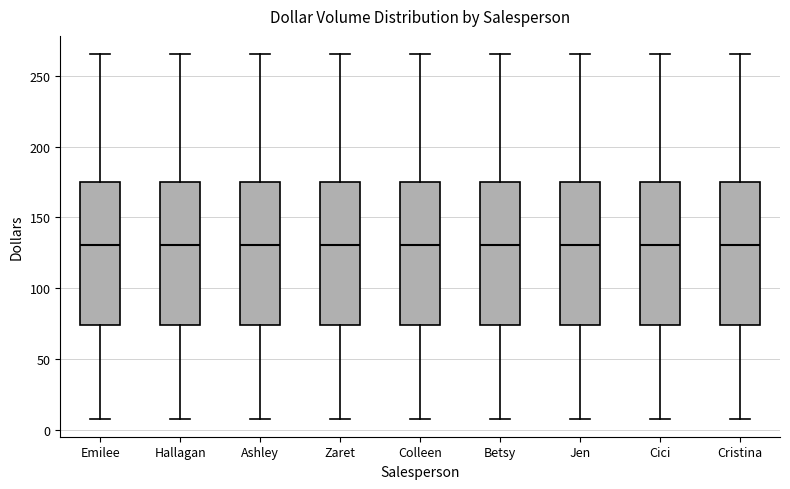

Reading left to right, transcribe this box plot: for each box, give where its median line is, the range the box spans, and where its two whiskers end, as read against the y-axis. The values are not printed on the chart, so give them approximately, as read against the axis.

Emilee: median 130, box 75 to 175, whiskers 10 to 265
Hallagan: median 130, box 75 to 175, whiskers 10 to 265
Ashley: median 130, box 75 to 175, whiskers 10 to 265
Zaret: median 130, box 75 to 175, whiskers 10 to 265
Colleen: median 130, box 75 to 175, whiskers 10 to 265
Betsy: median 130, box 75 to 175, whiskers 10 to 265
Jen: median 130, box 75 to 175, whiskers 10 to 265
Cici: median 130, box 75 to 175, whiskers 10 to 265
Cristina: median 130, box 75 to 175, whiskers 10 to 265